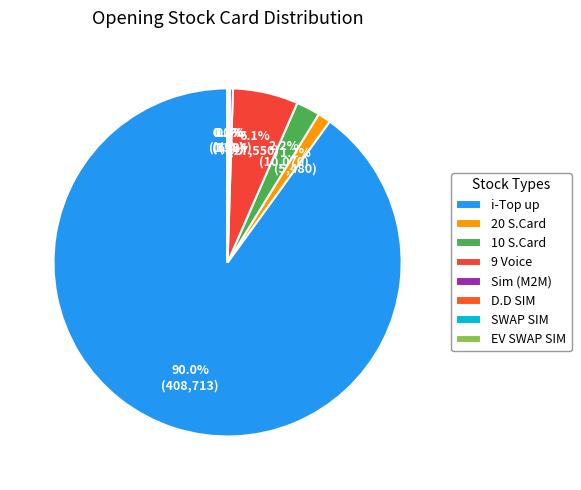

To the nearest percent, what portion does 20 S.Card represent?

1%